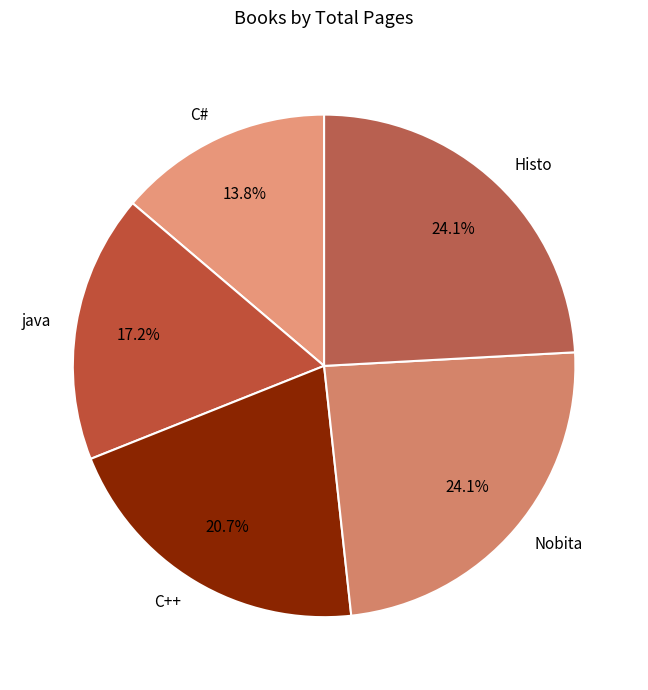

Is it true that java is 28% of the pie?

False